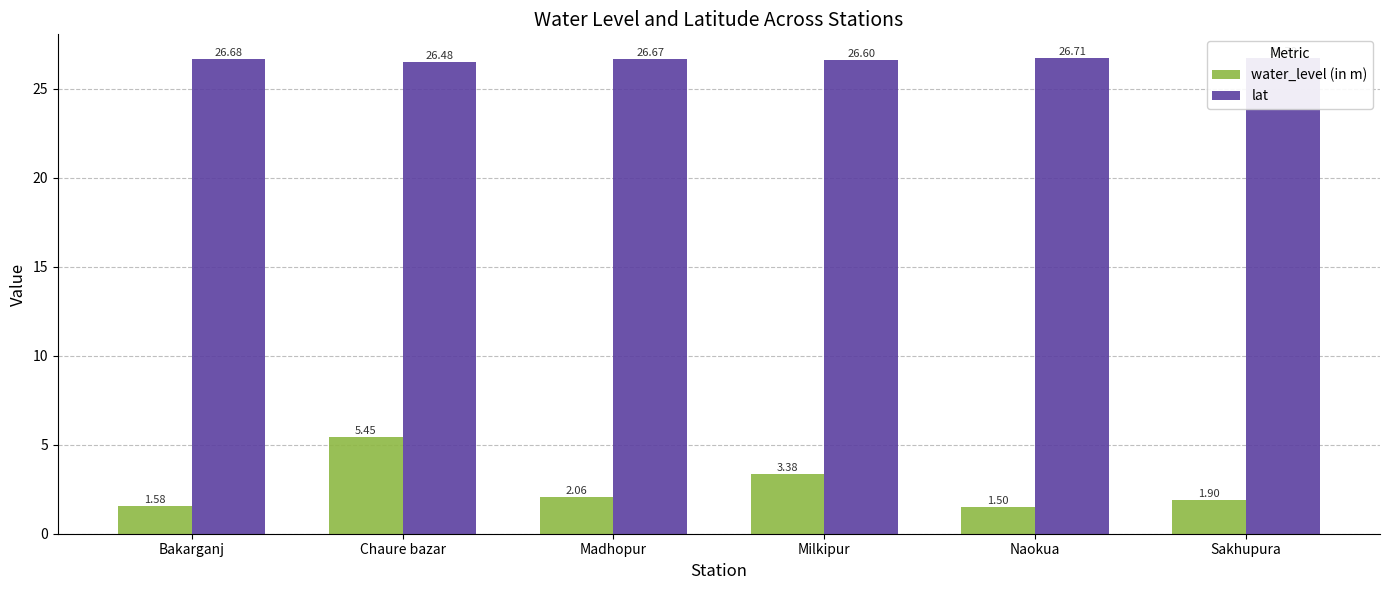

The value of water_level (in m) at Naokua is 2.6. True or false?

False